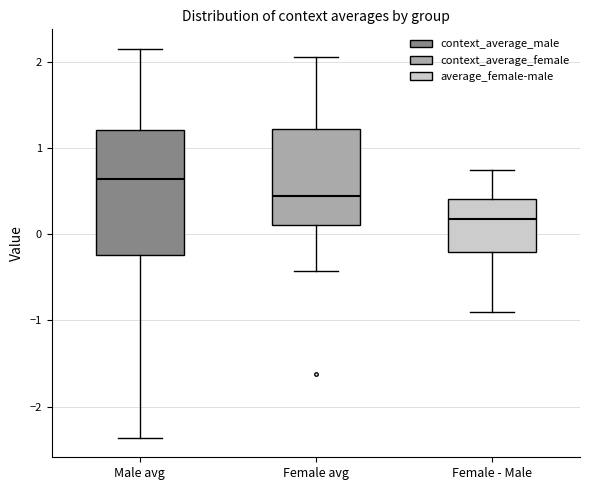

Reading left to right, read every box against the y-axis: the position of its median line, the range the box covers, and the ends of its whiskers. The values are not printed on the chart, so give them approximately, as read against the axis.

Male avg: median 0.6, box -0.2 to 1.2, whiskers -2.4 to 2.1
Female avg: median 0.4, box 0.1 to 1.2, whiskers -0.4 to 2.1
Female - Male: median 0.2, box -0.2 to 0.4, whiskers -0.9 to 0.7